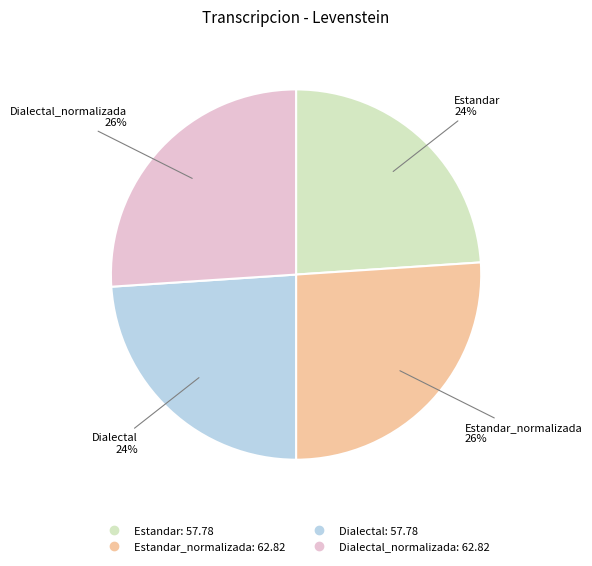

To the nearest percent, what is the difference between the largest and smallest slice percentages?

2%